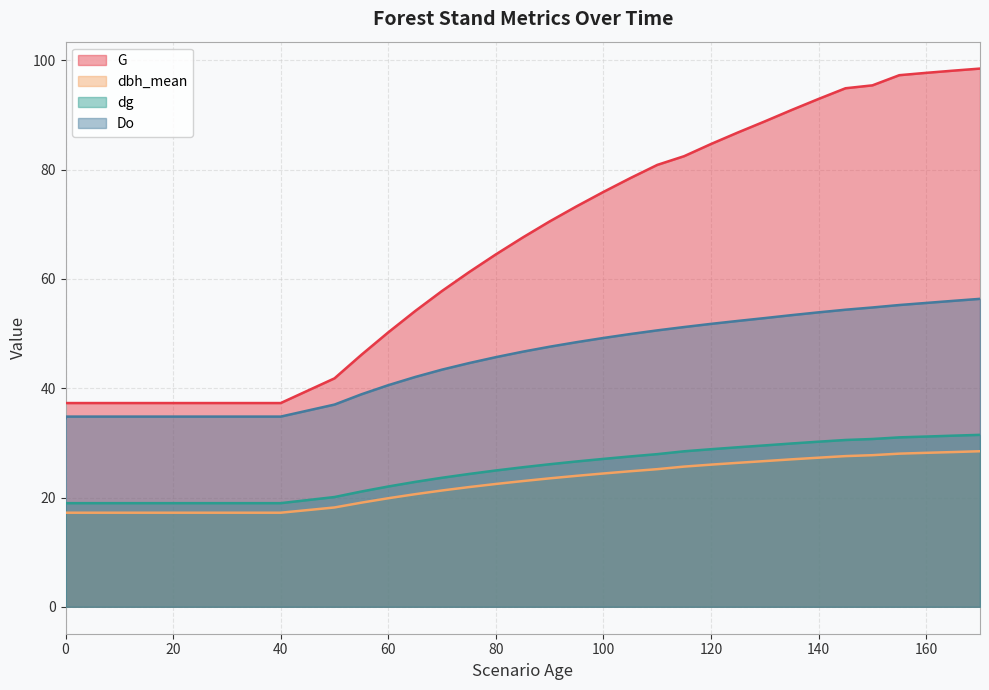

True or false: G and dg intersect in this chart.

False